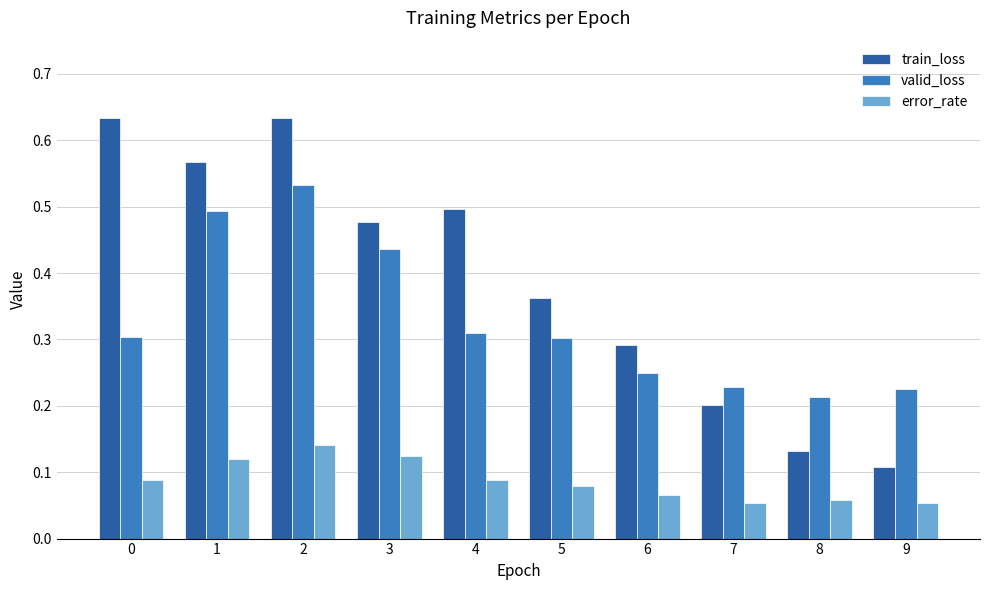

Between 2 and 6, which series saw the biggest shift?

train_loss